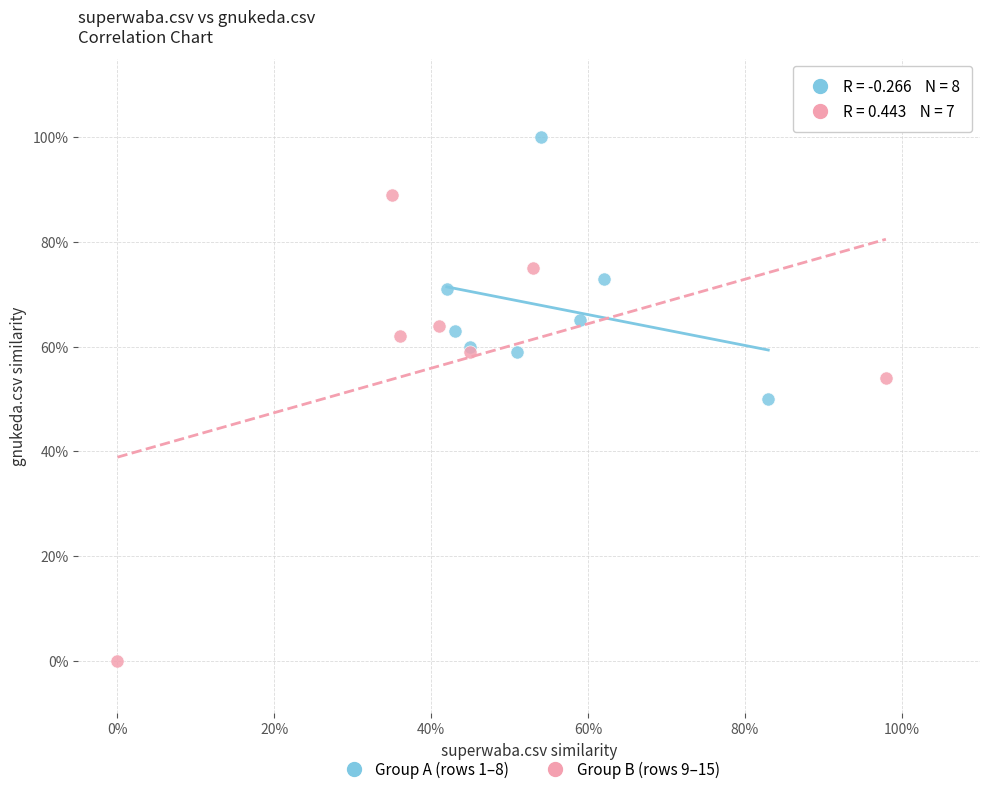

What are all the series names shown in the legend?

Group A (rows 1–8), Group B (rows 9–15)